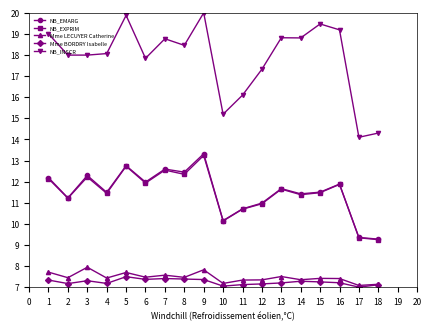

Which series has the widest spread of values?

NB_INSCR